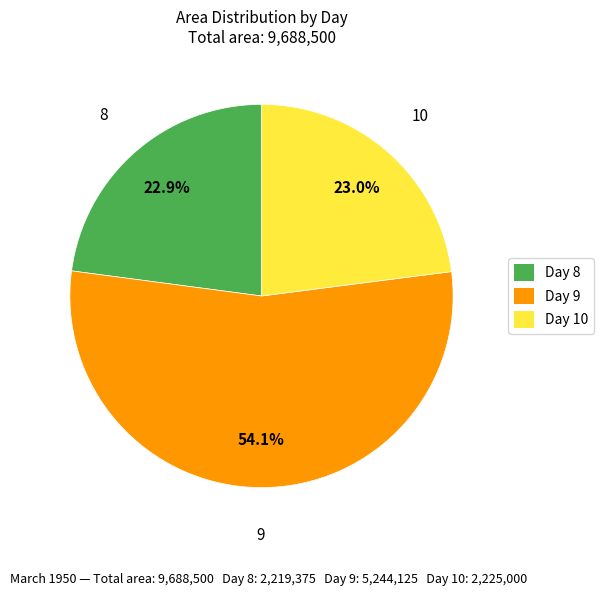

Which slice is the largest?

9